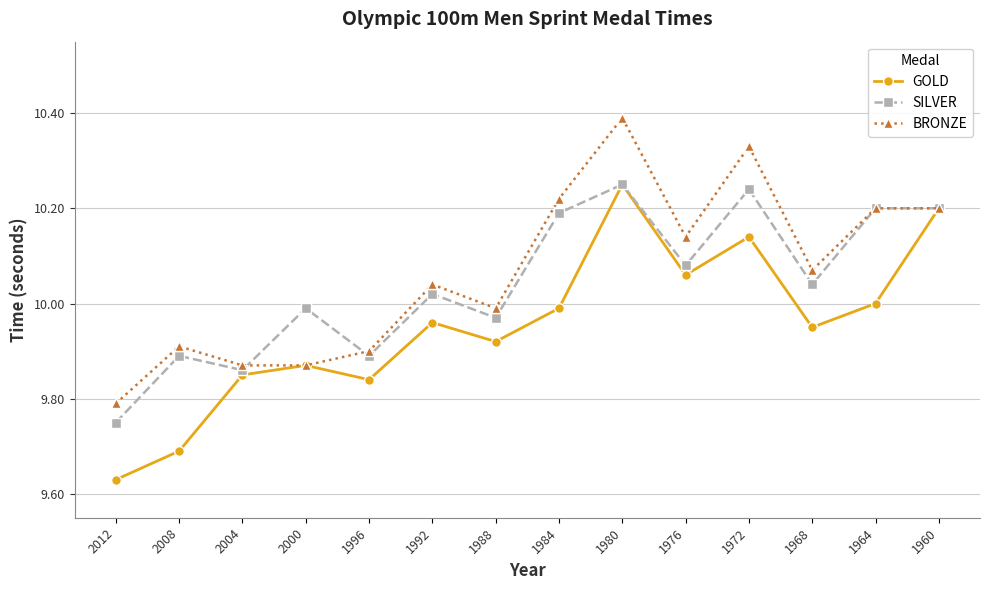

Which has a higher value, 1976 or 1988?

1976